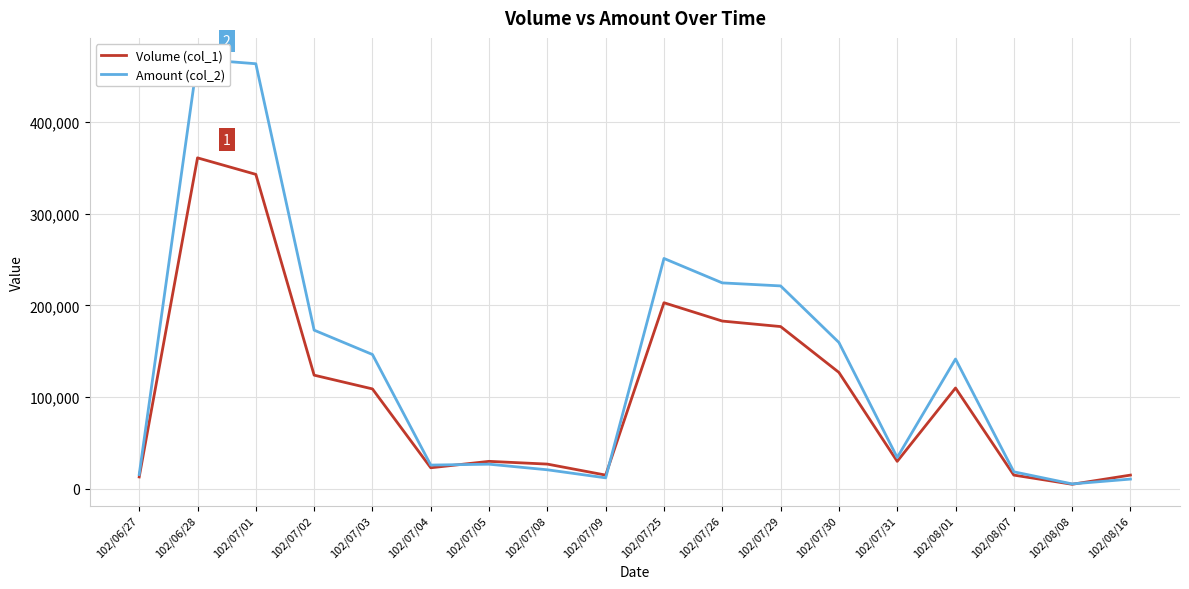

At which category does the chart reach its minimum across all series?

102/08/08